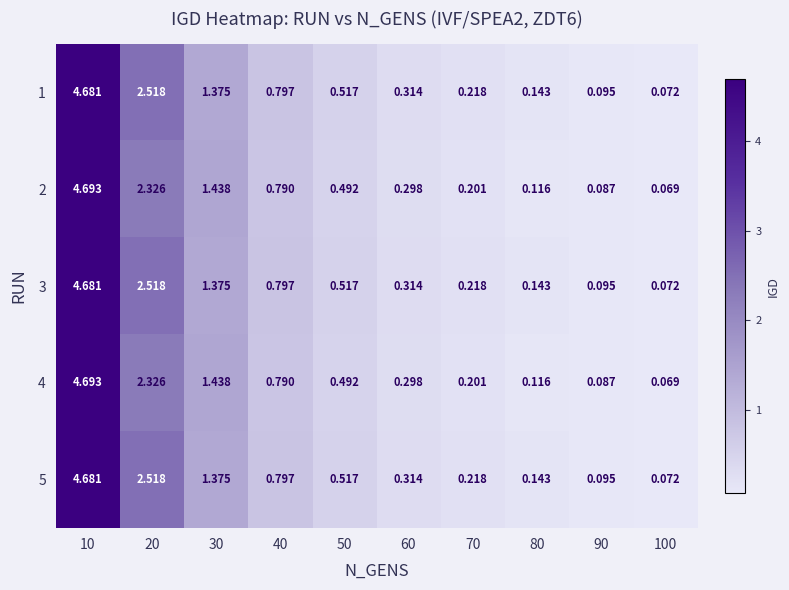

Is the value of 3 at 100 greater than the value of 1 at 90?

No